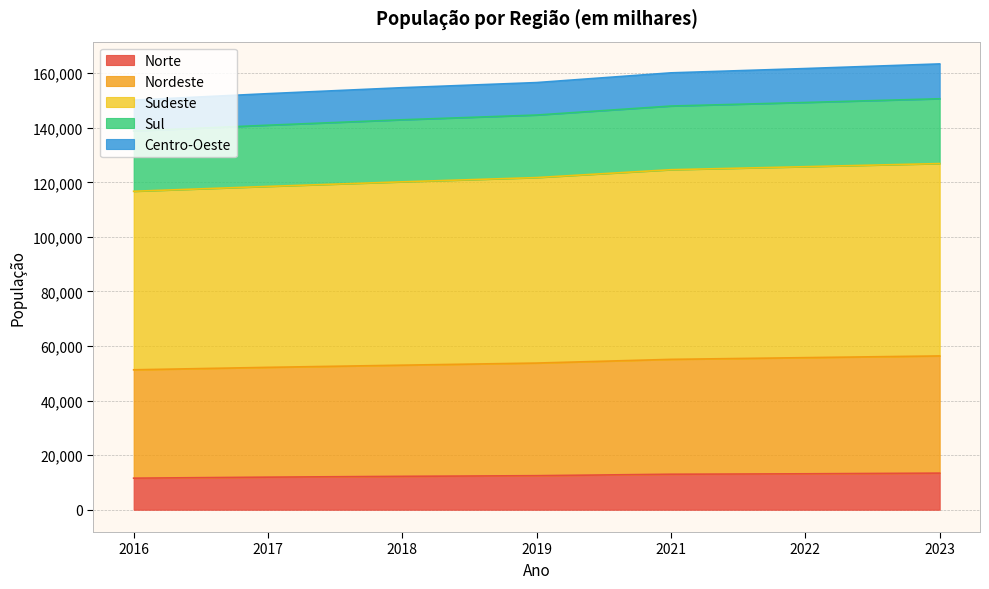

Rank the categories by Centro-Oeste value from lowest to highest.

2016, 2017, 2018, 2019, 2021, 2022, 2023